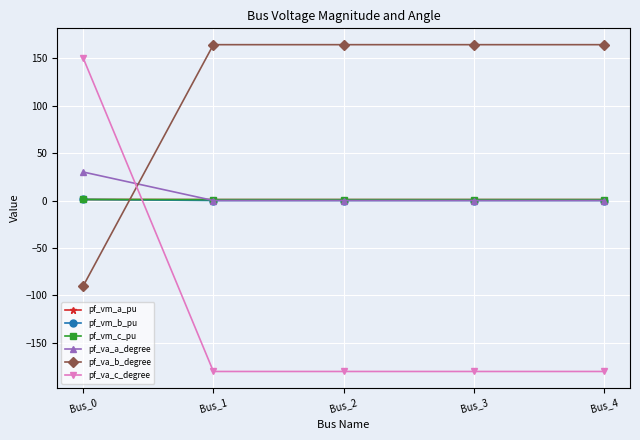

At how many categories does at least one series exceed 31?

5